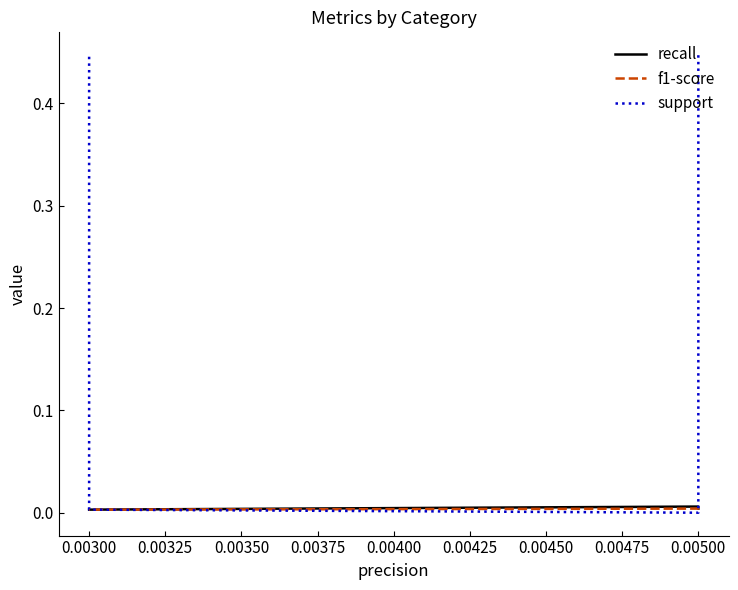

Does the chart display data point markers on the line(s)?

No